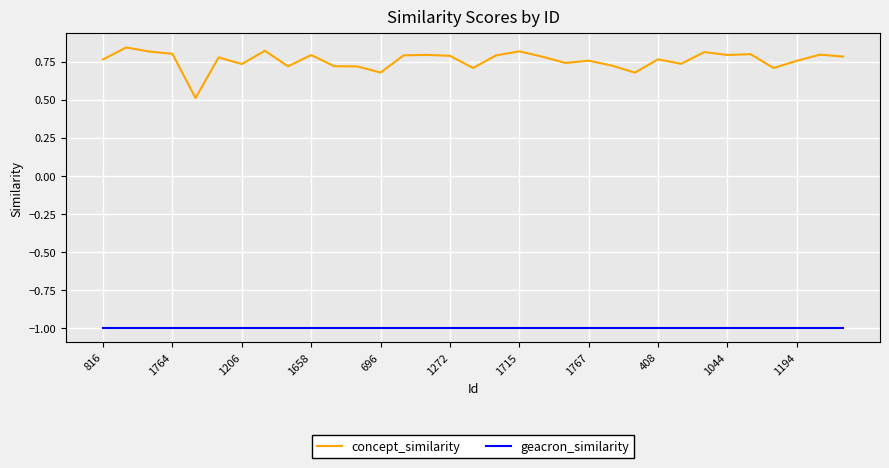

List the series in order of their peak value, lowest first.

geacron_similarity, concept_similarity